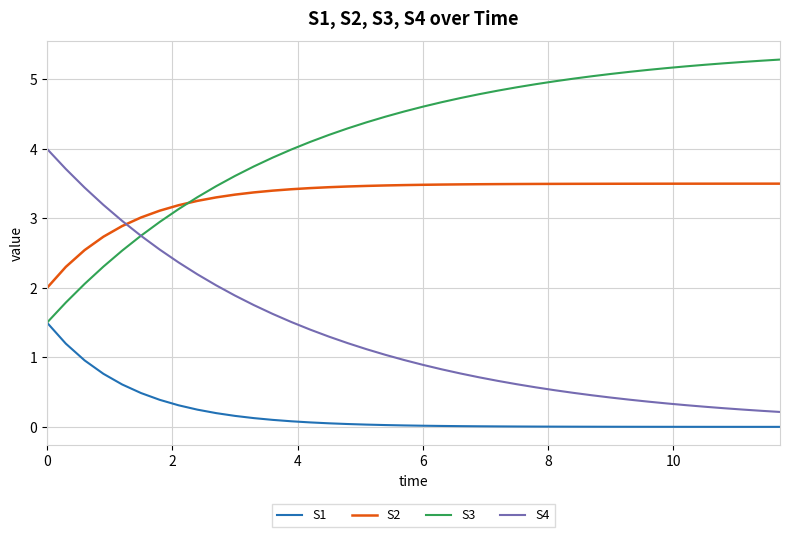

Which series has the largest total across all categories?

S3